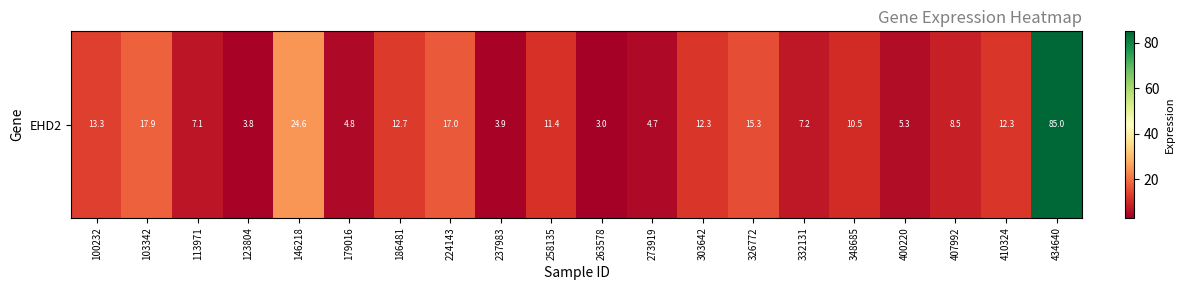

What is the sum of the values at 434640 and 410324?

97.2